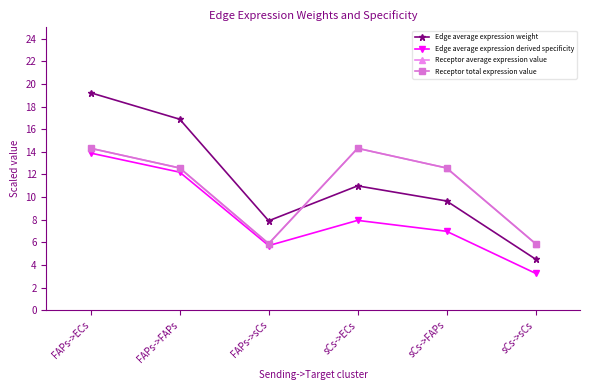

True or false: Receptor average expression value and Edge average expression derived specificity cross at least once.

False